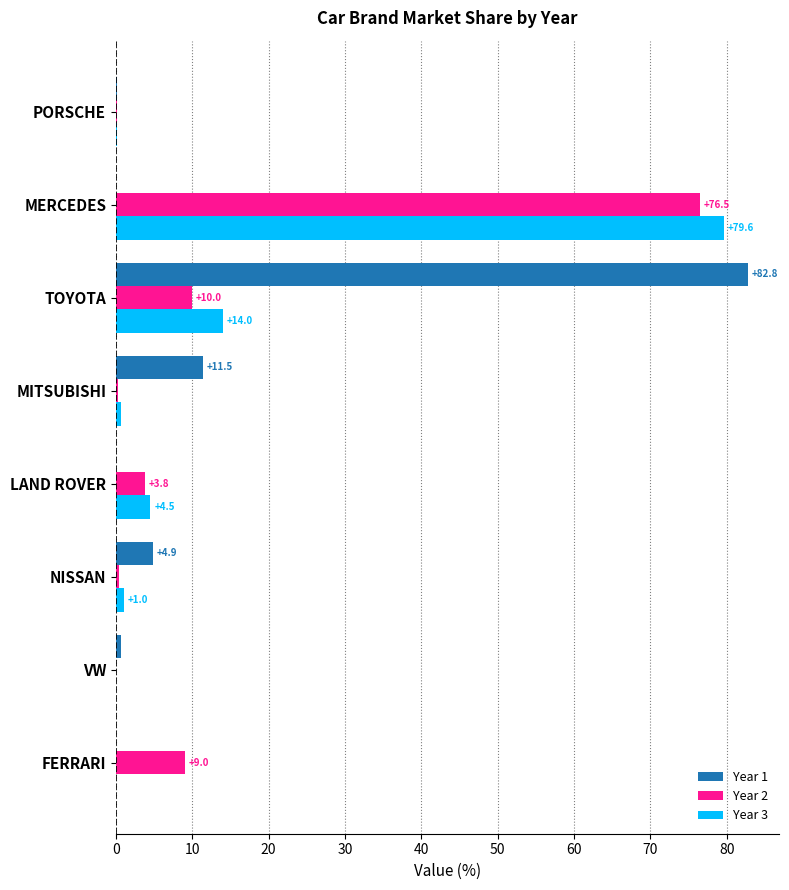

The value of Year 2 at MERCEDES is 76.5. True or false?

True